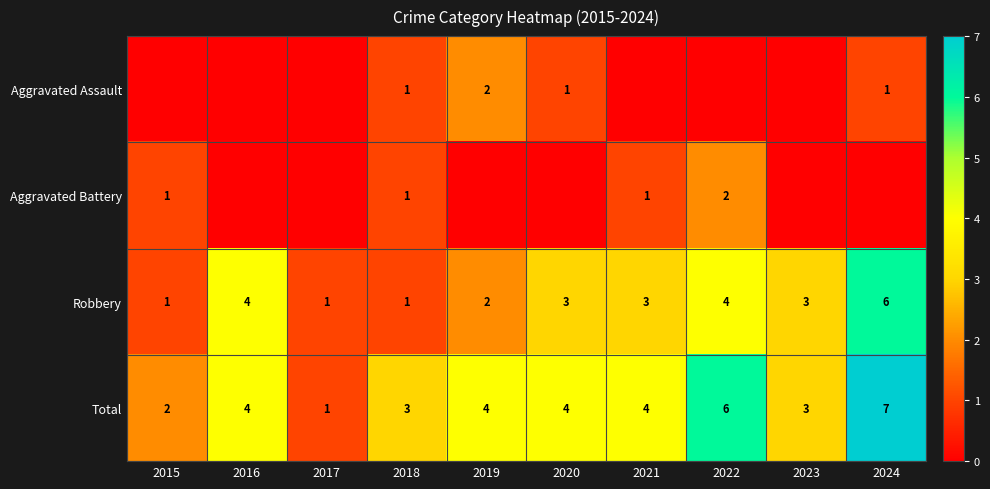

Count the Robbery values in the range 1 to 4.

9